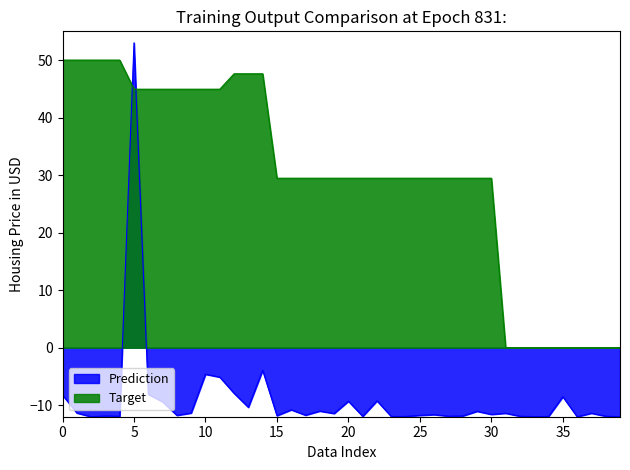

Rank the series by their average value, from lowest to highest.

Prediction, Target